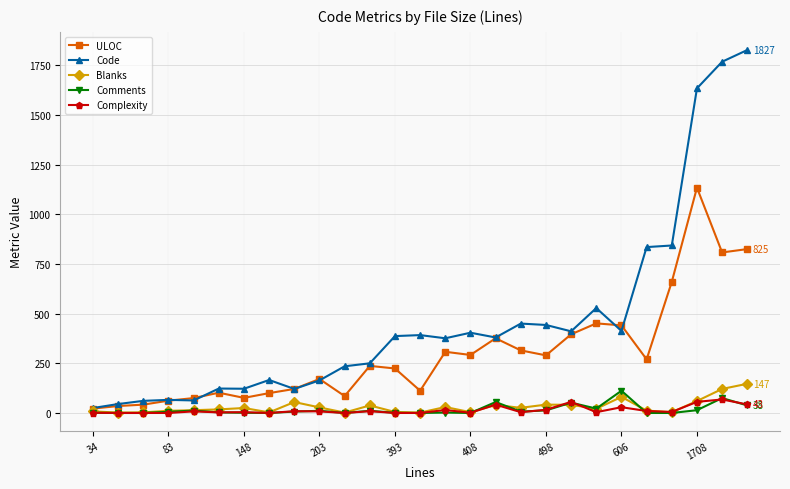

True or false: Code has more than 2 interior local peaks.

True